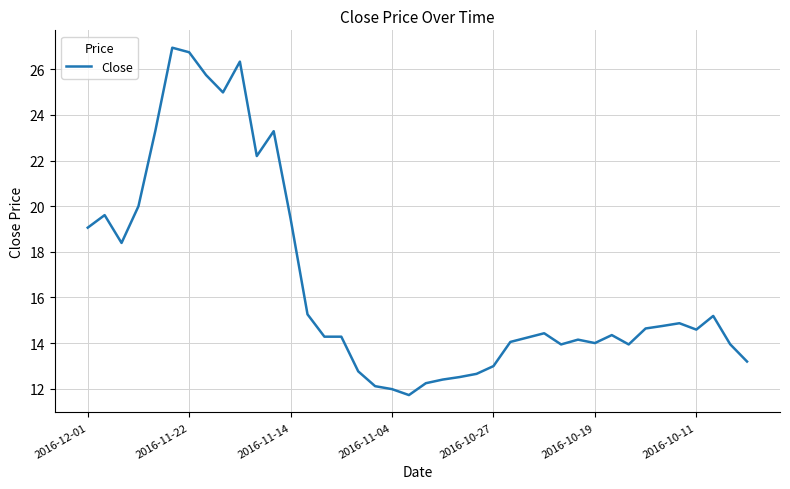

What is the difference between the maximum and minimum values?

15.2